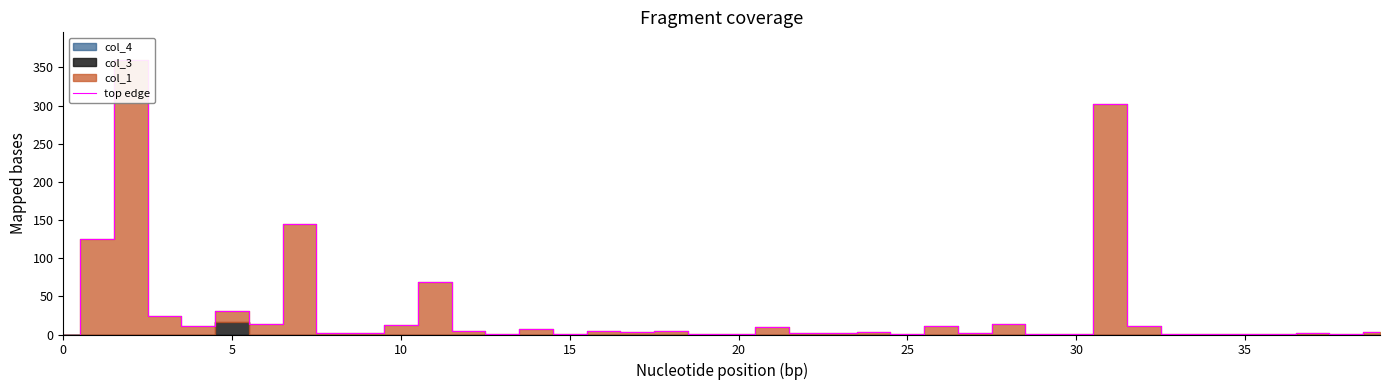

Reading left to right, transcribe all the data shown in this chart.

0.0	124.9	360.0	23.8	11.1	31.0	14.0	145.4	2.0	2.0	12.9	68.9	5.0	1.0	7.0	0.1	4.0	2.9	3.9	1.0	1.0	10.1	1.9	2.1	3.0	1.1	11.0	2.0	13.9	1.0	1.1	302.1	11.8	0.1	0.9	0.1	0.1	1.9	1.1	3.9